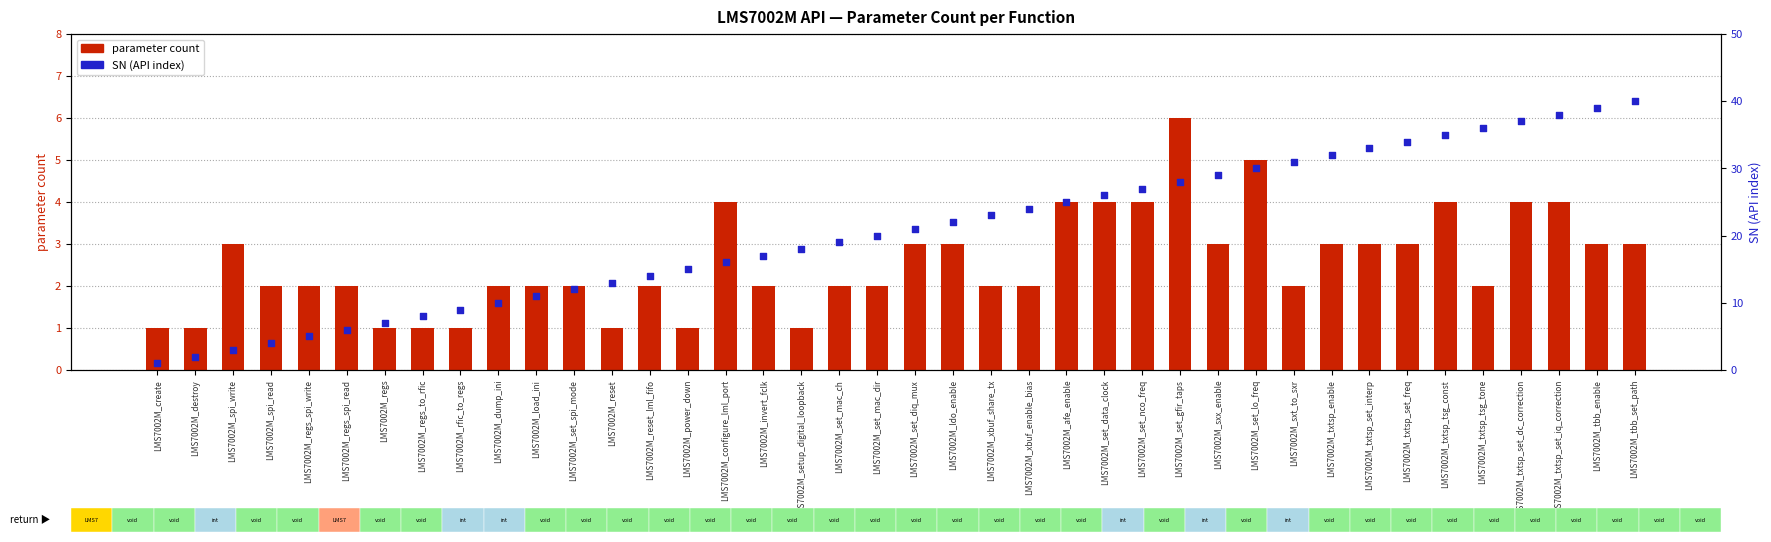

What is the total value across all series at LMS7002M_tbb_set_path?

43